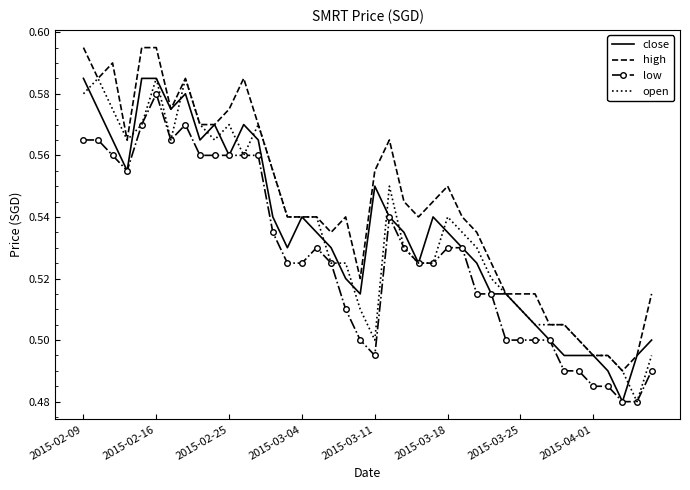

What is the sum of all low values?

21.1